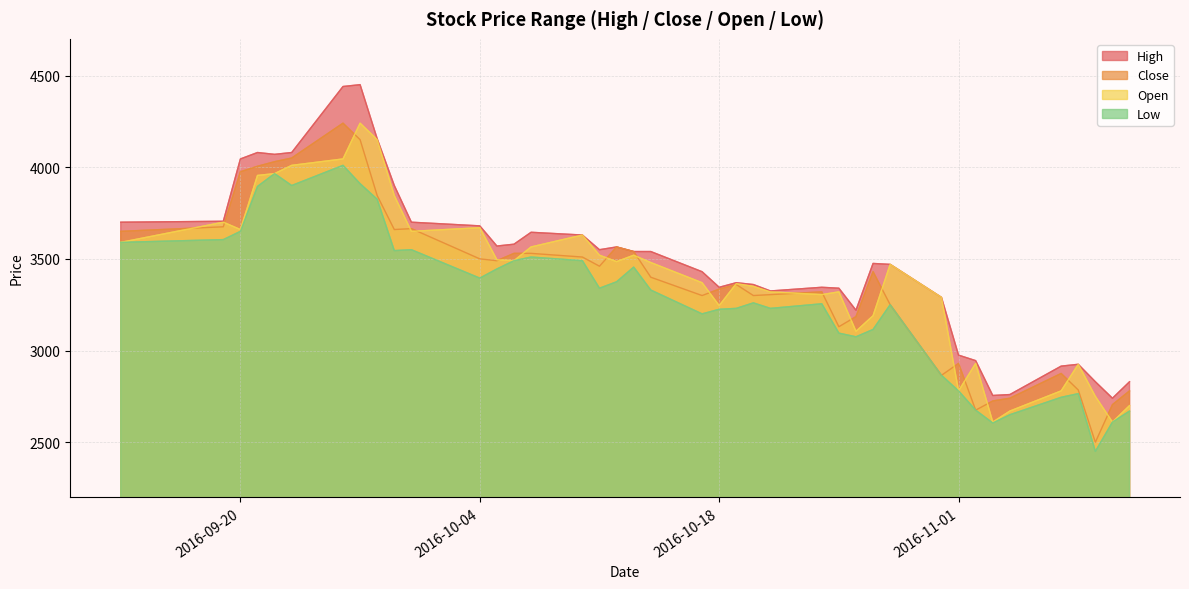

List the series in order of their peak value, lowest first.

Low, Close, Open, High